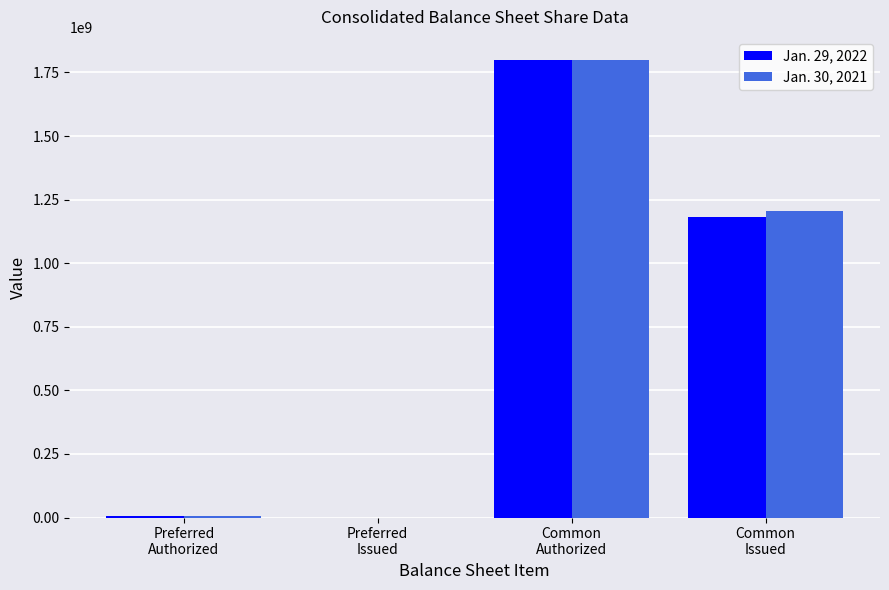

What is the total value across all series at Common
Authorized?

3600000000